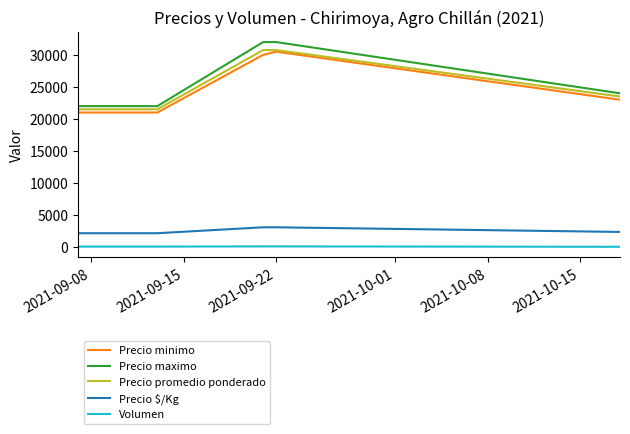

True or false: Precio maximo and Volumen cross at least once.

False